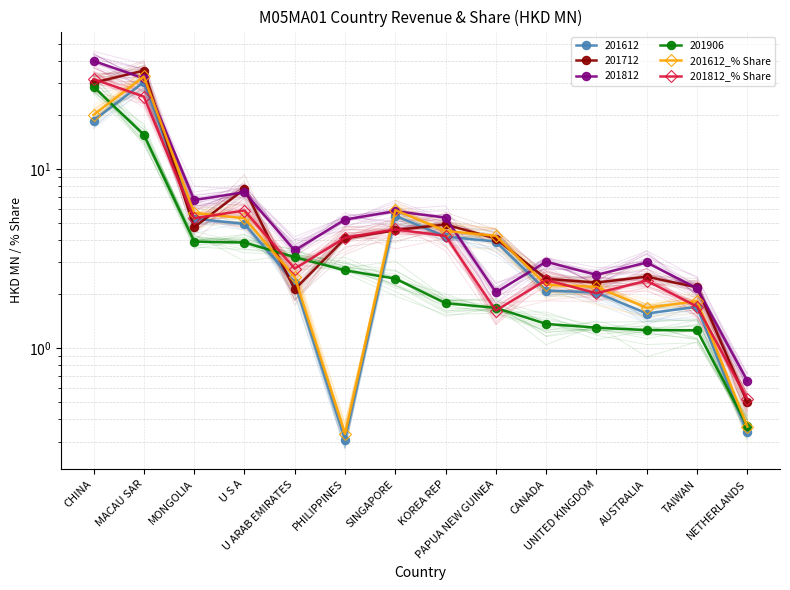

What is the difference between the maximum and minimum values in the 201812_% Share series?

31.1